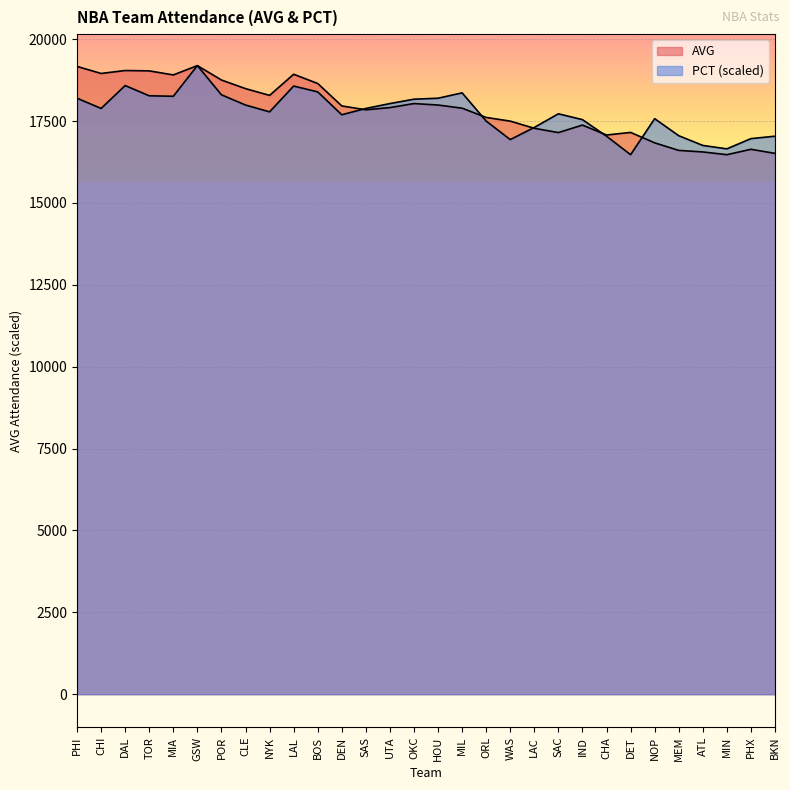

How many times do PCT and AVG cross each other?

5